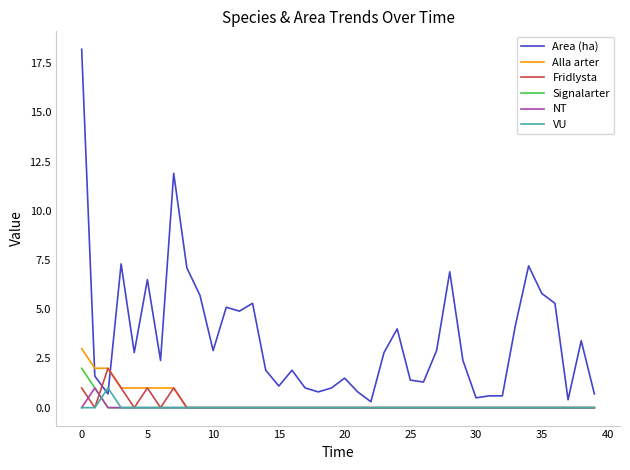

Does the chart display data point markers on the line(s)?

No